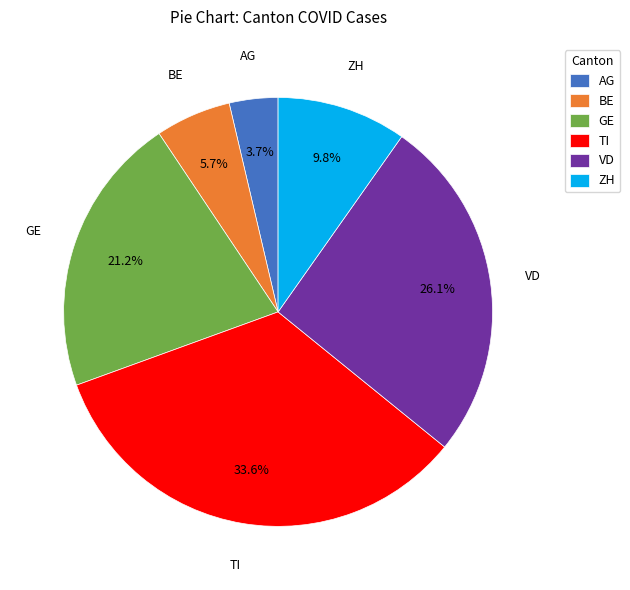

Do AG and TI together represent more than half of the pie?

No